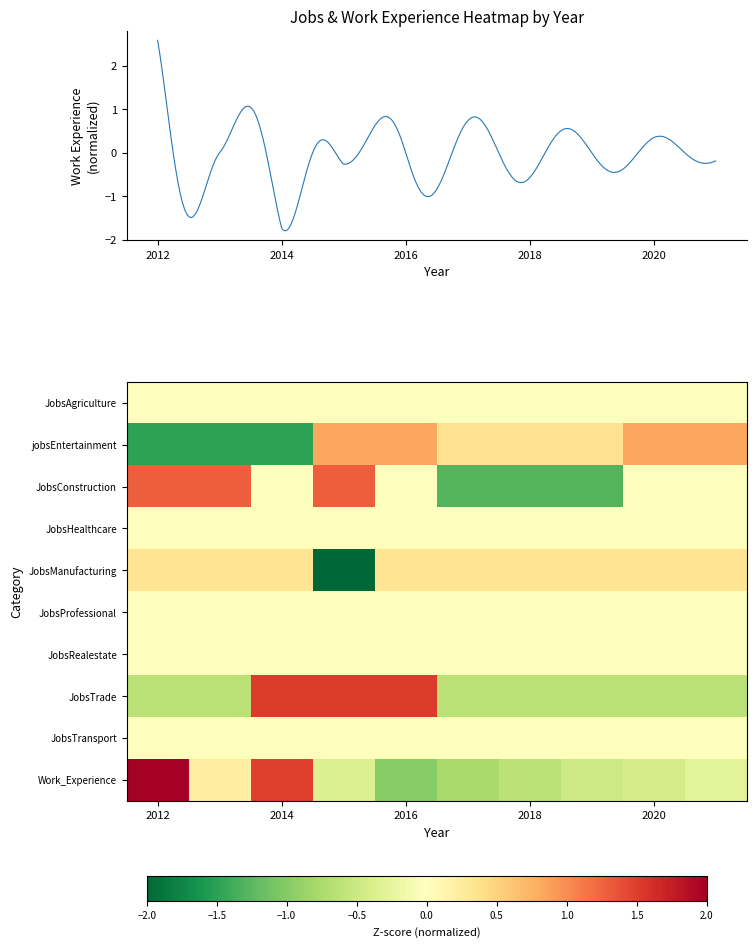

Which category has the lowest value in the JobsManufacturing series?

2015